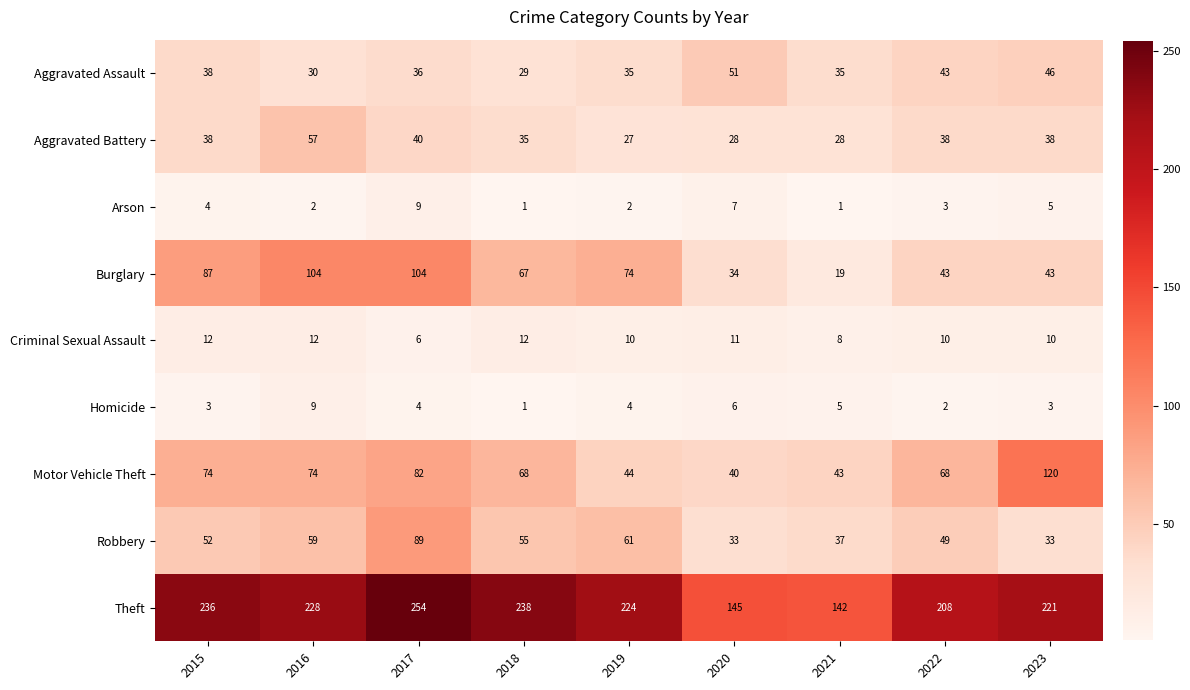

Is the value of Arson at 2019 greater than the value of Motor Vehicle Theft at 2022?

No